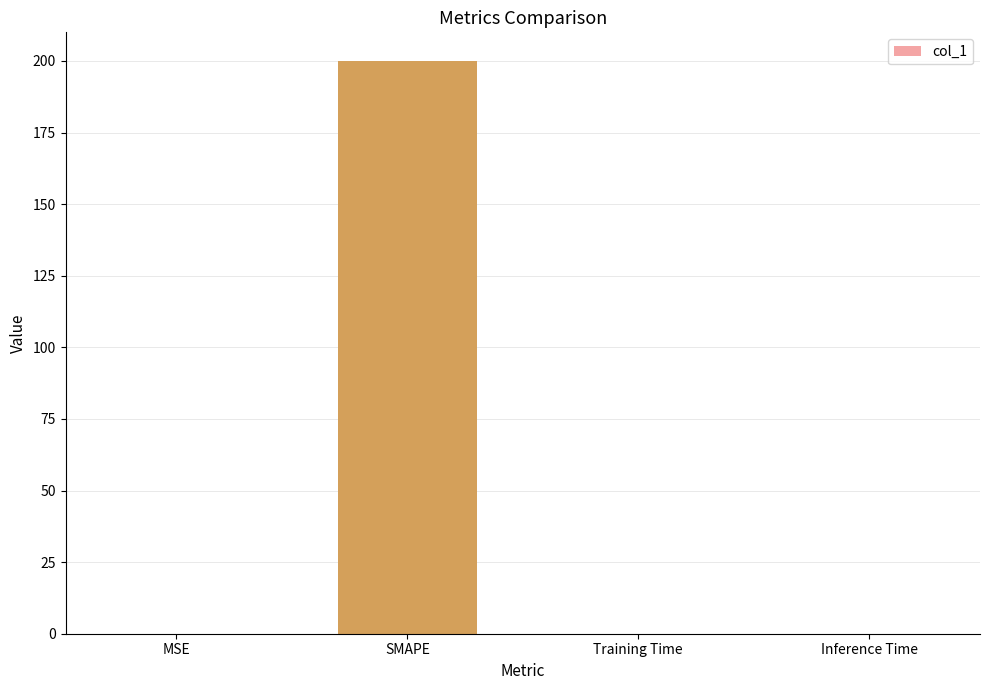

Which has a higher value, SMAPE or Training Time?

SMAPE